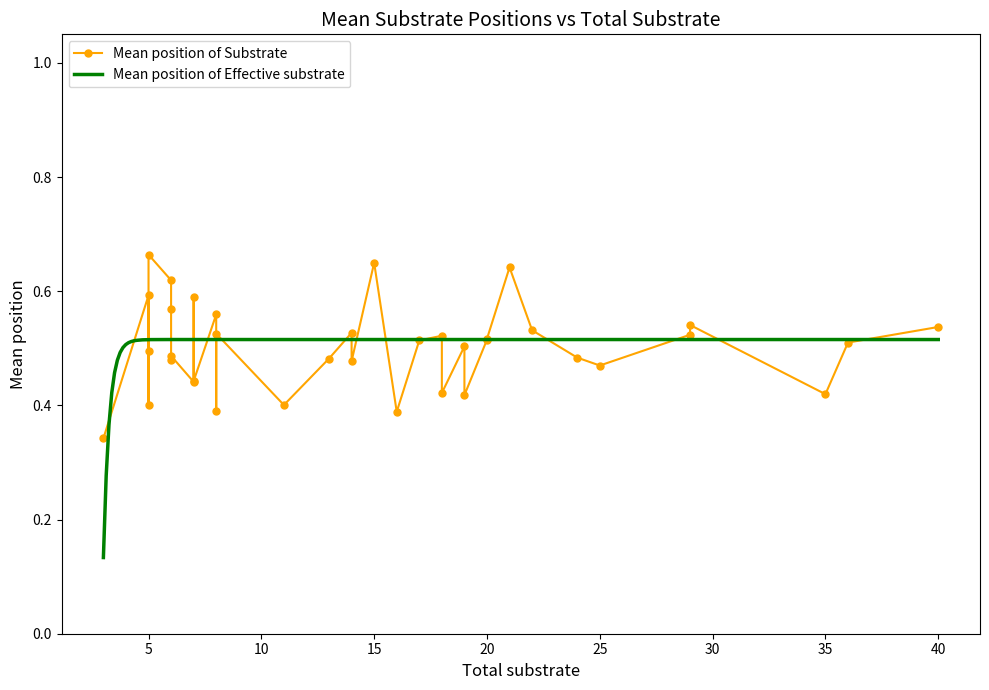

Rank the series at 11 from highest to lowest value.

Mean position of Effective substrate, Mean position of Substrate